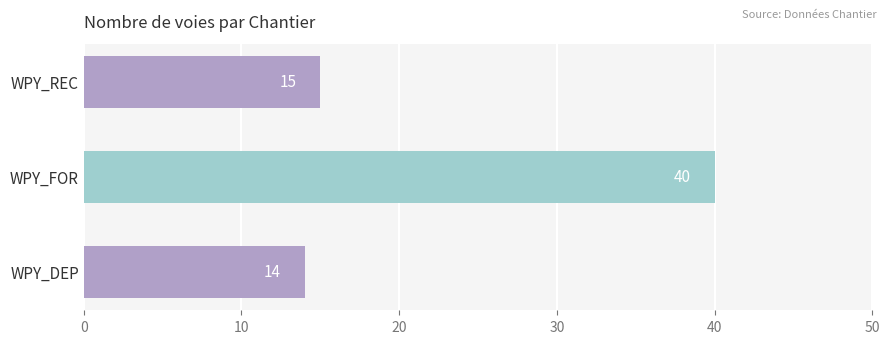

Which has a higher value, WPY_REC or WPY_FOR?

WPY_FOR